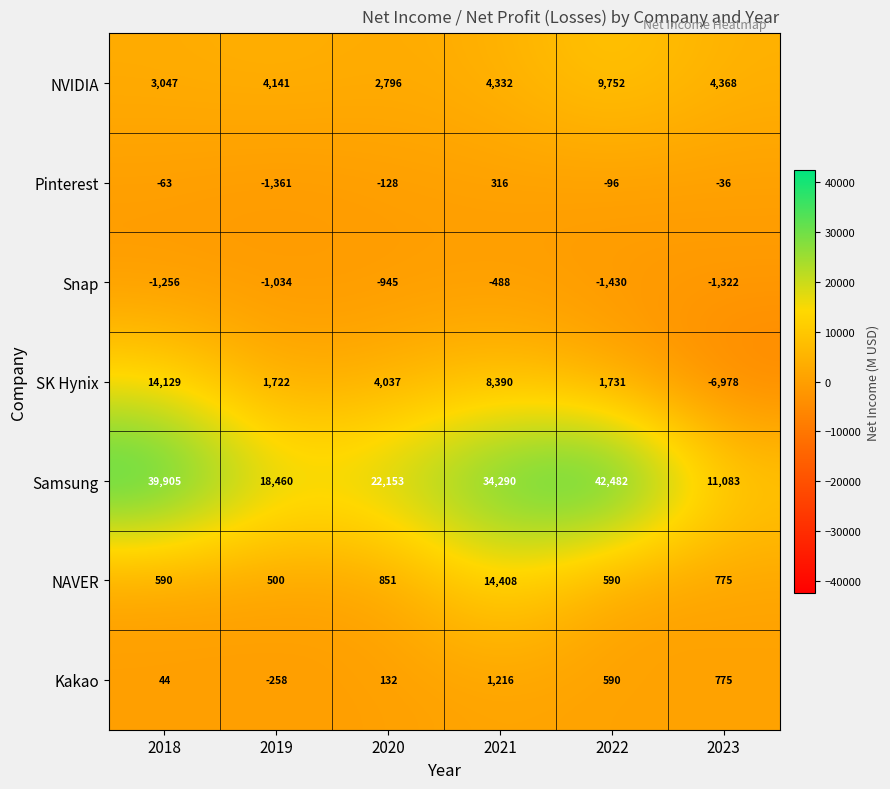

How many positive values does the Kakao series have?

5